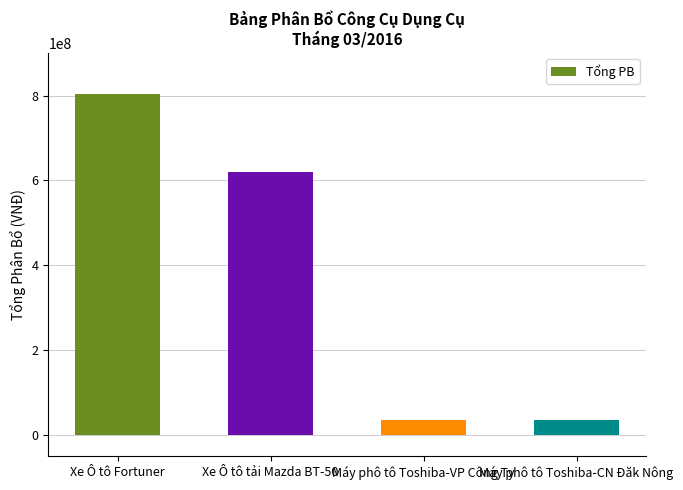

Reading left to right, transcribe all the data shown in this chart.

803278709	620234817	35154545	35154545